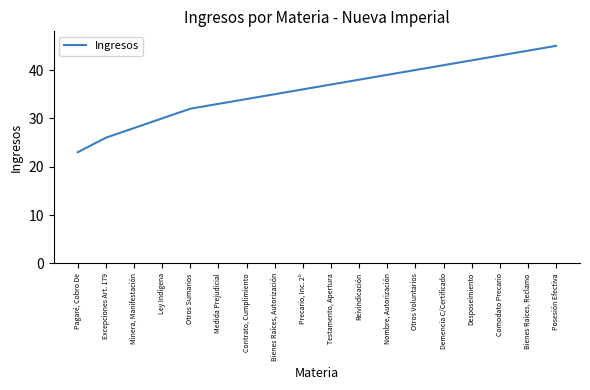

The chart shows a value of 9 at Testamento, Apertura. True or false?

False